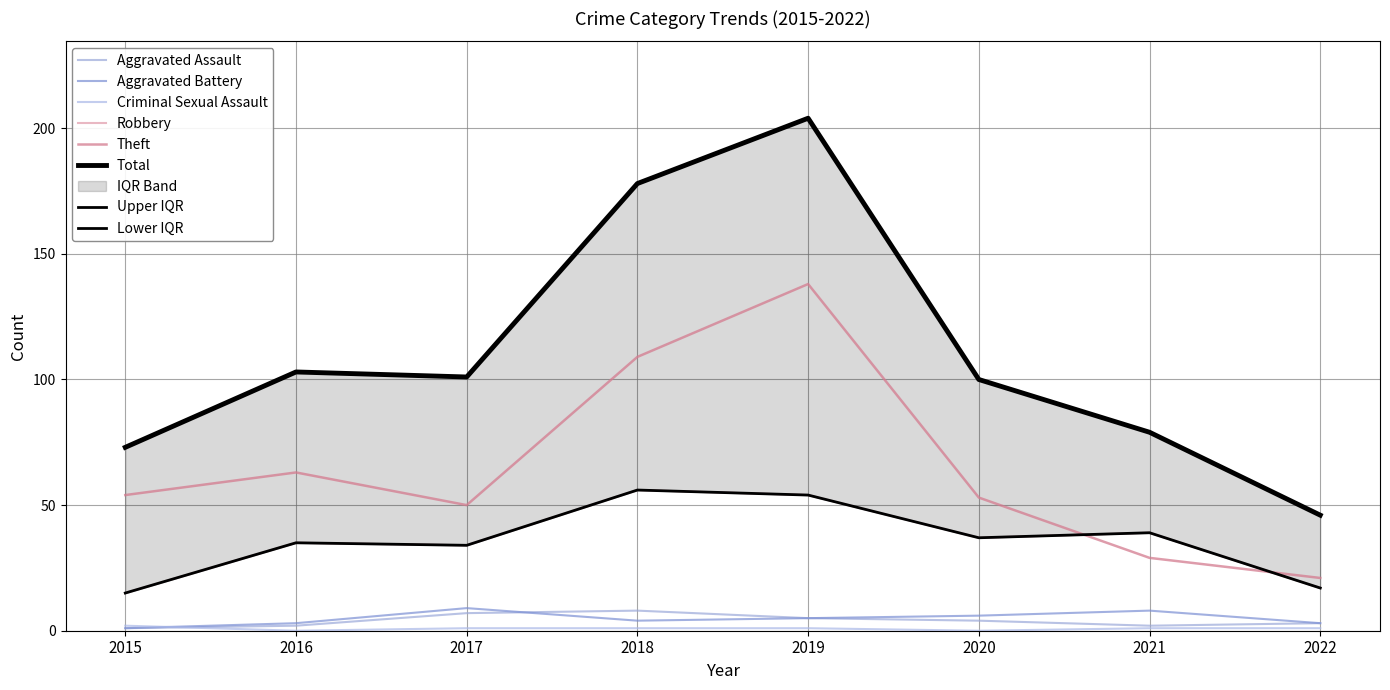

What is the spread (max minus min) of values at 2016?

103